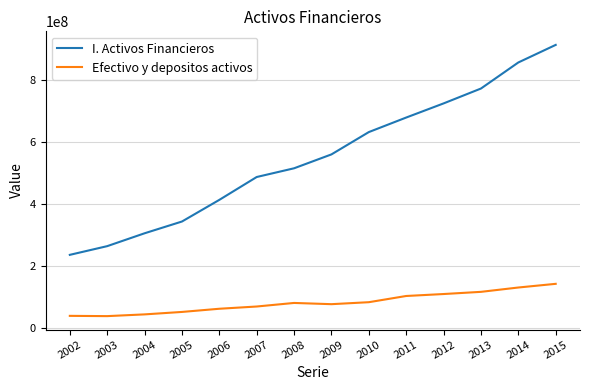

True or false: I. Activos Financieros and Efectivo y depositos activos intersect in this chart.

False